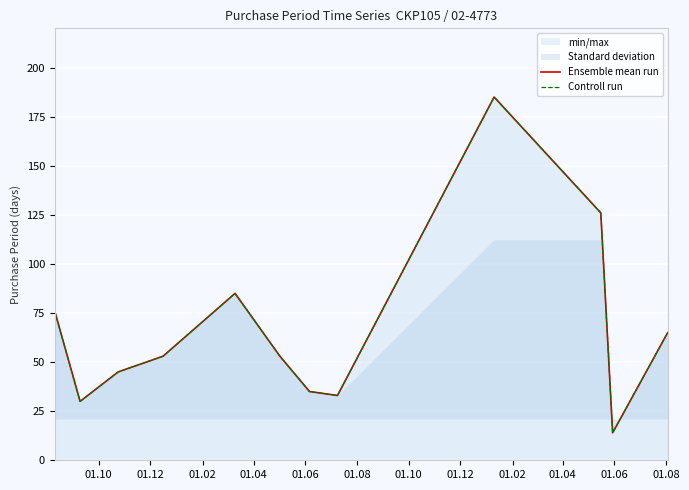

Count the number of categories in the chart.

12